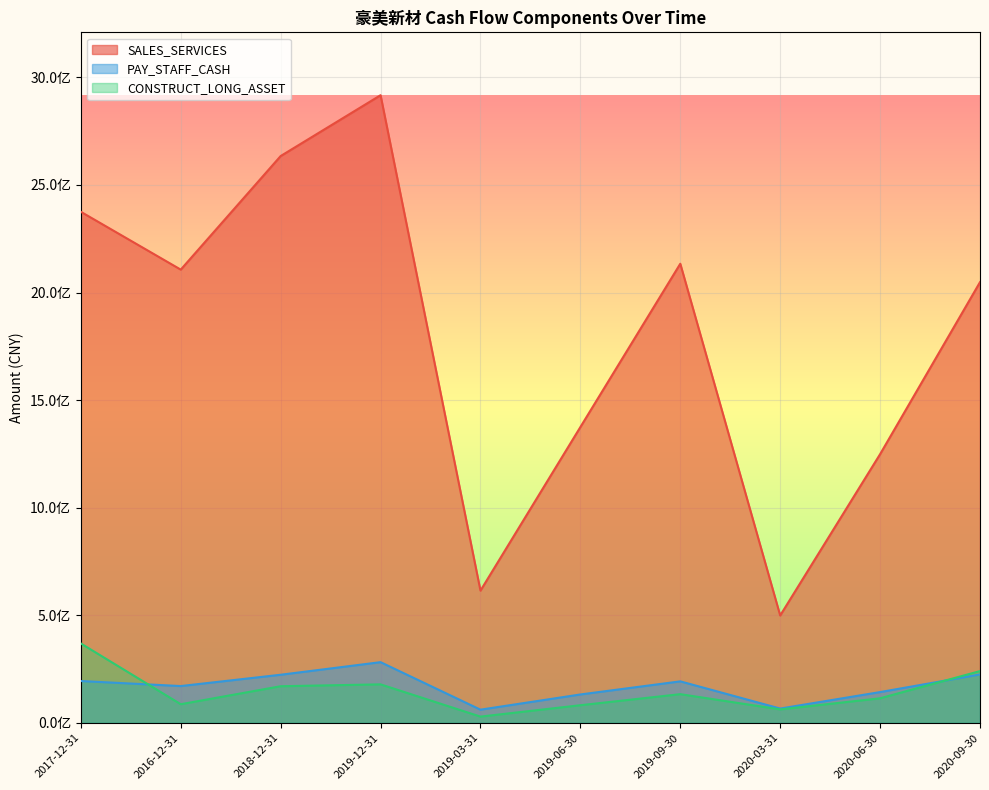

What value does the CONSTRUCT_LONG_ASSET series have at 2020-09-30?

240494553.9